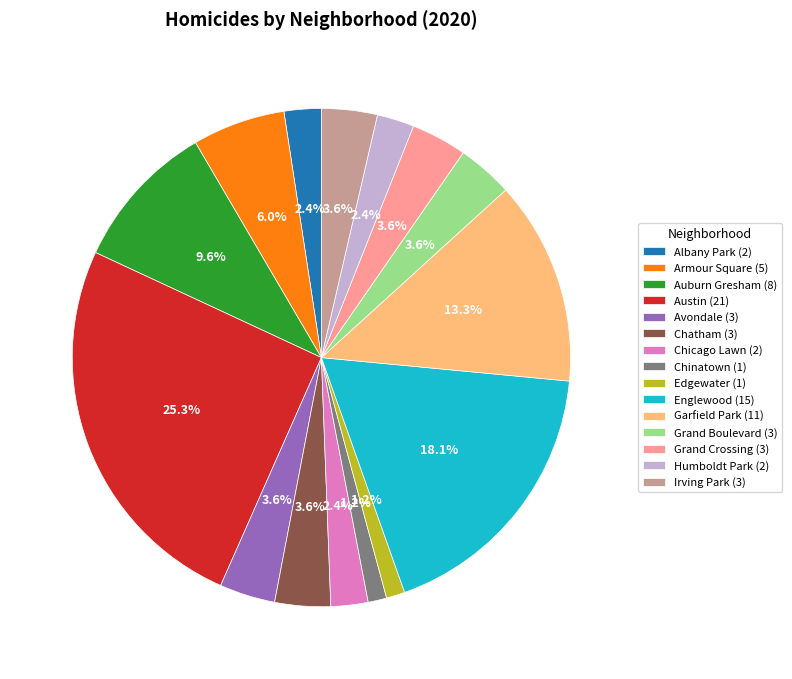

Is the sum of Austin (21) and Englewood (15) greater than half?

No